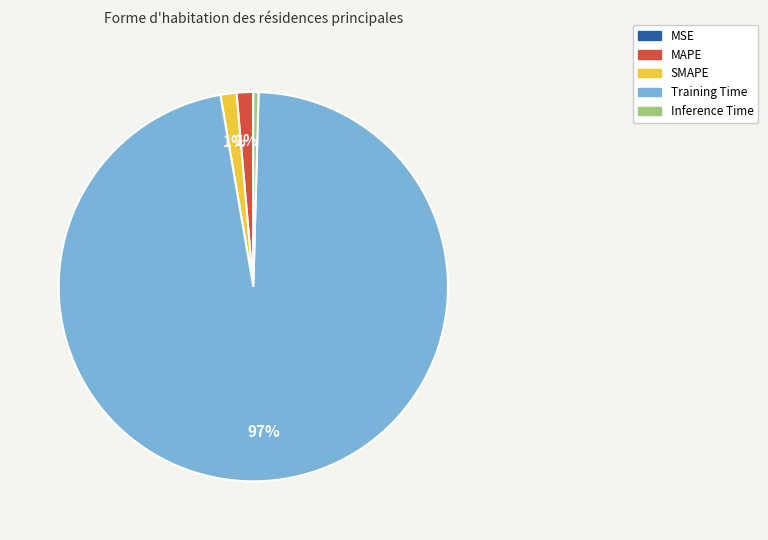

True or false: MAPE accounts for 1% of the total.

True